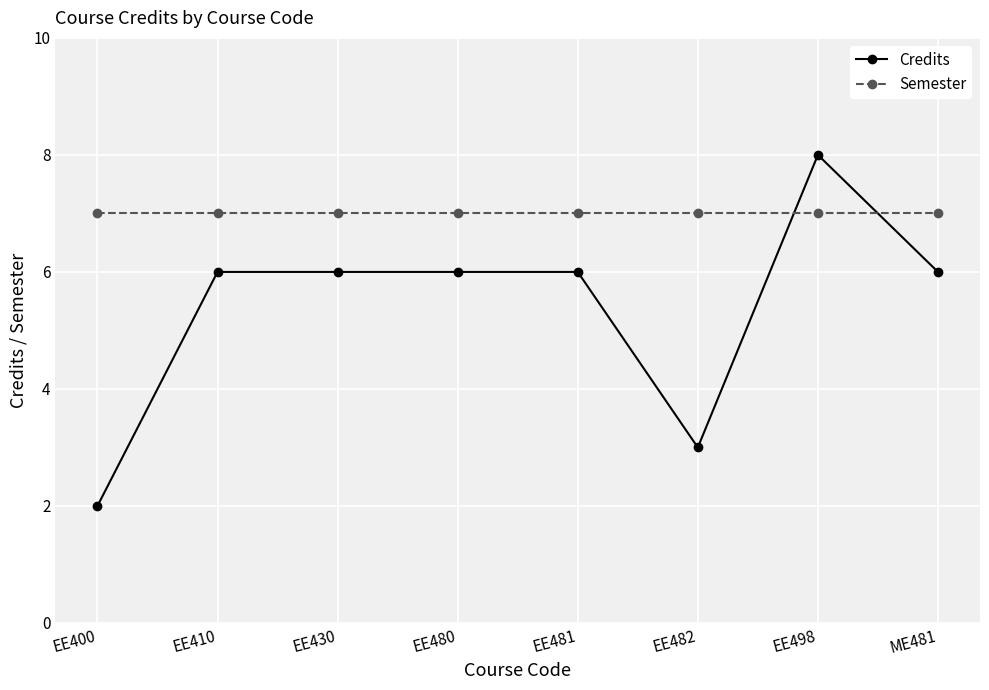

What position from the left is EE400?

1